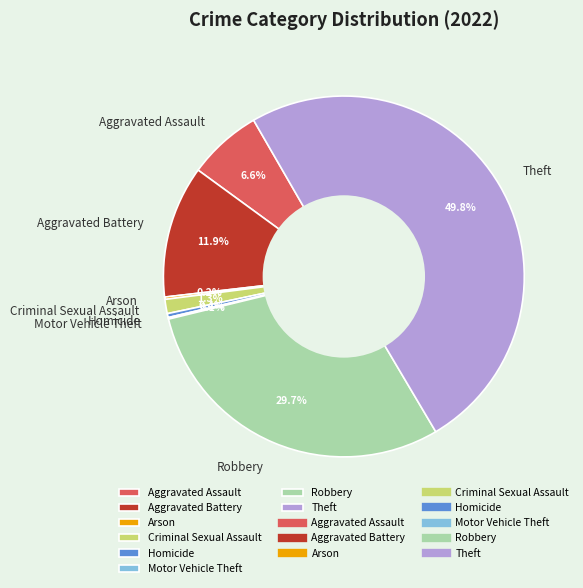

To the nearest percent, what is the difference between the Theft and Aggravated Assault slice percentages?

43%